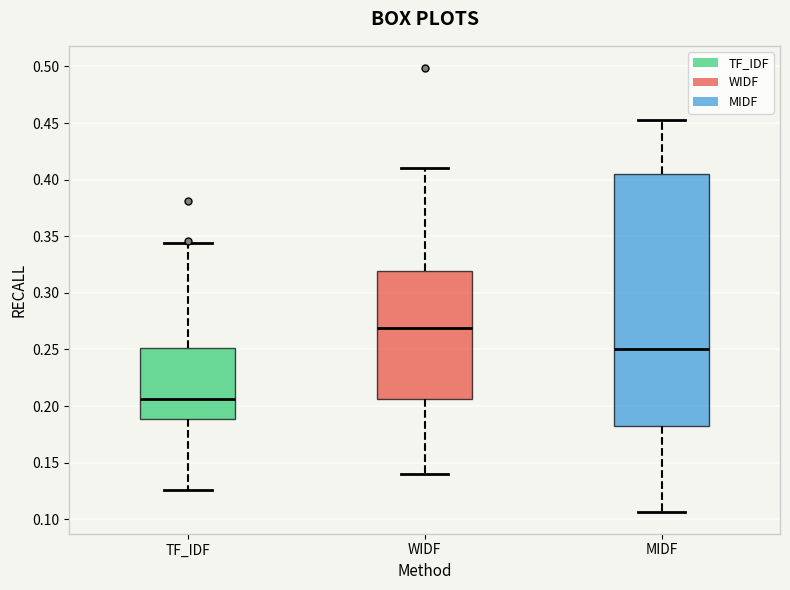

Where does the median line of the box for WIDF sit on the y-axis? The values are not printed on the chart, so give them approximately, as read against the axis.

0.270